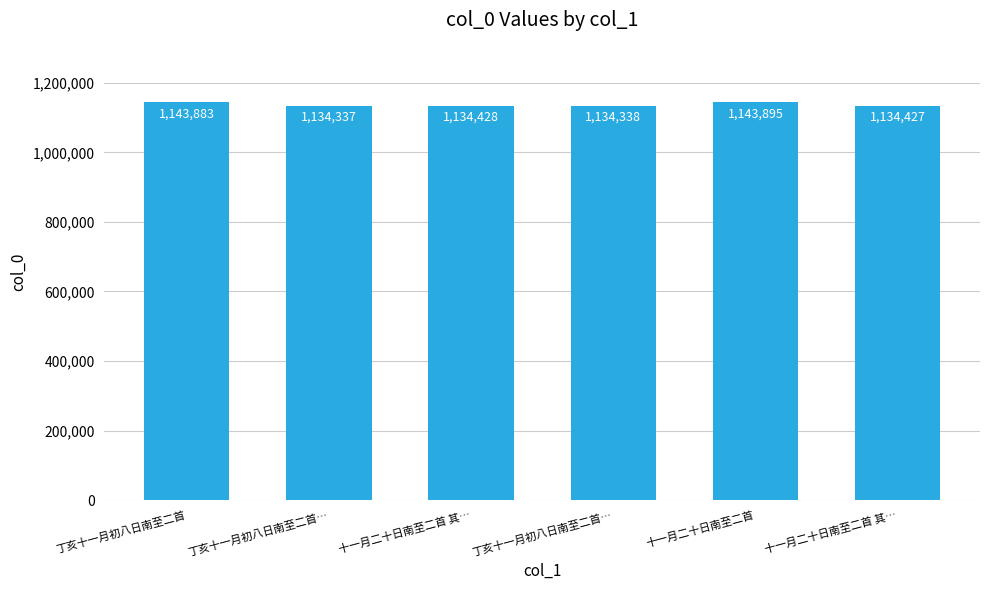

What is the minimum value shown in the chart?

1134337